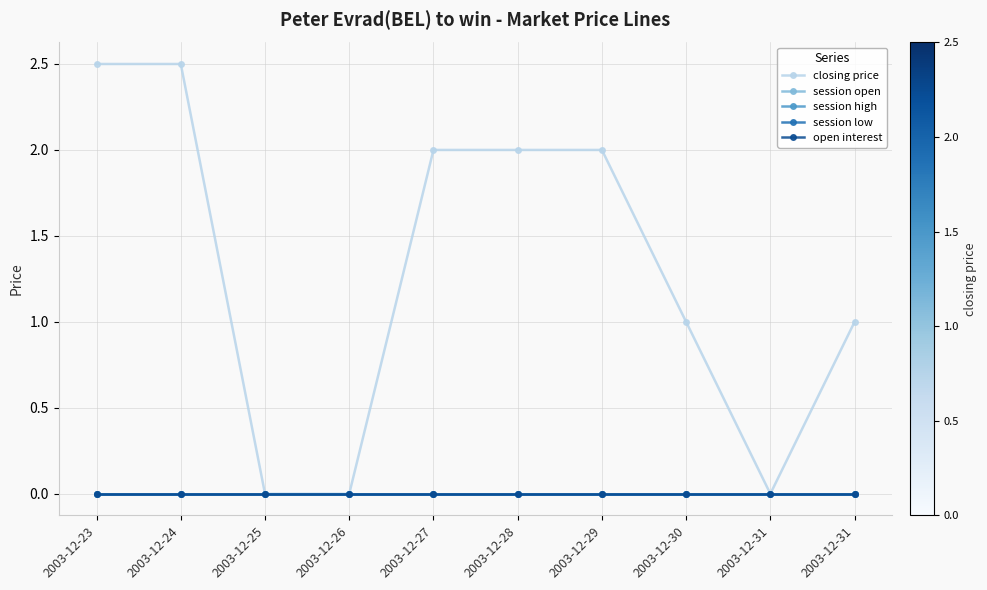

Rank the categories by session open value from lowest to highest.

2003-12-23, 2003-12-24, 2003-12-25, 2003-12-26, 2003-12-27, 2003-12-28, 2003-12-29, 2003-12-30, 2003-12-31, 2003-12-31